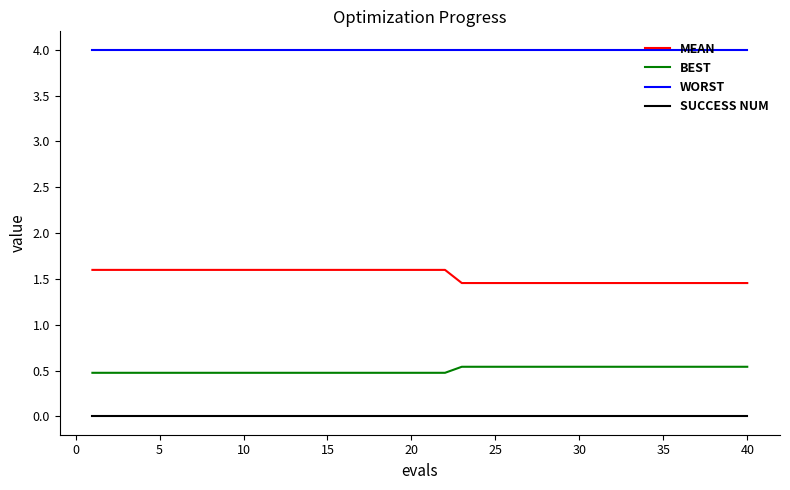

What is the maximum value shown in the chart?

4.0